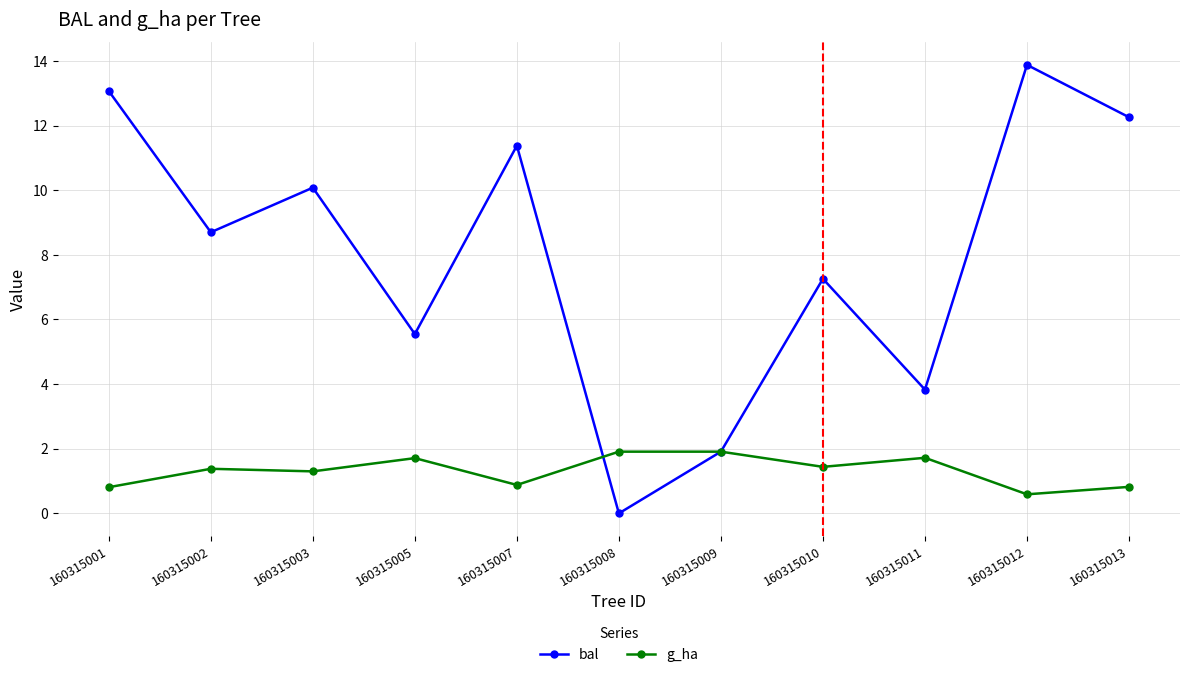

Count the number of data series in this chart.

2